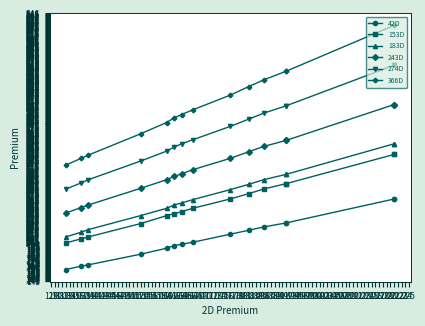

Which has a higher value, 164 or 153?

164